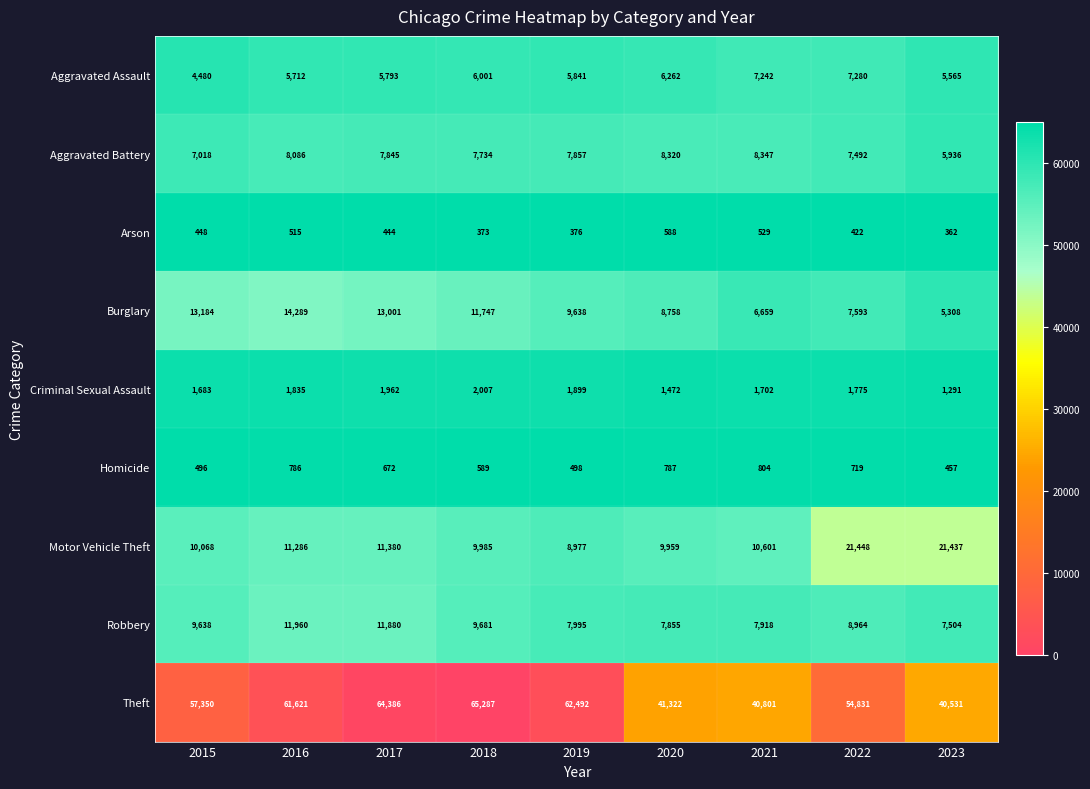

What is the difference between the maximum and minimum values in the Robbery series?

4456